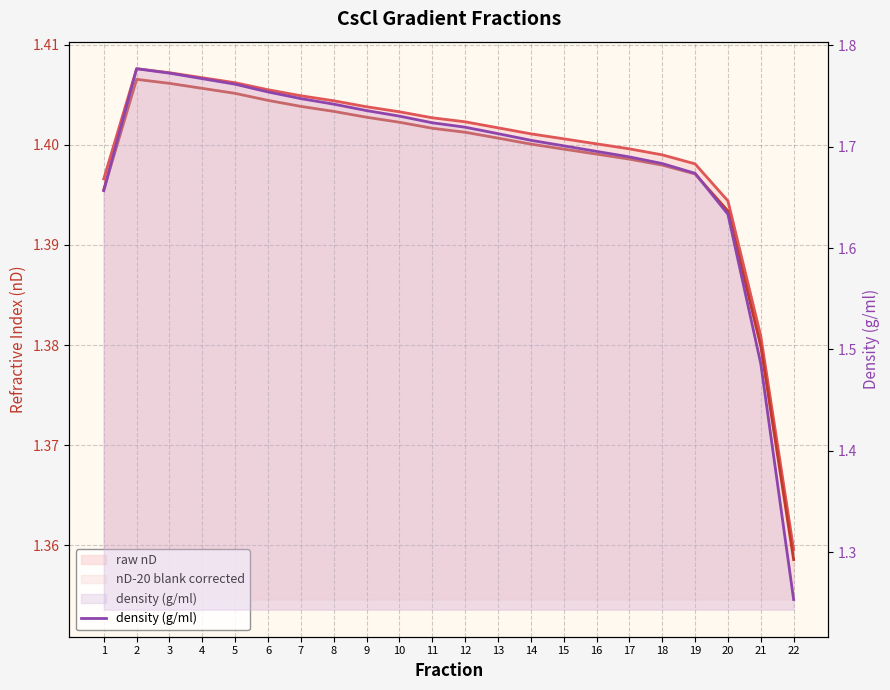

What is the total value across all series at 19?

4.5